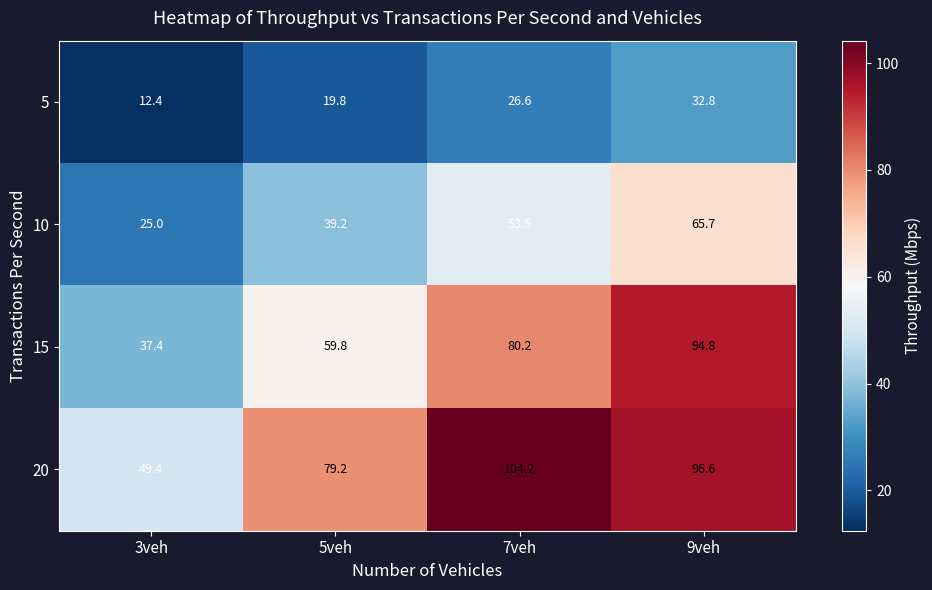

List the series in order of their overall mean, lowest first.

5, 10, 15, 20